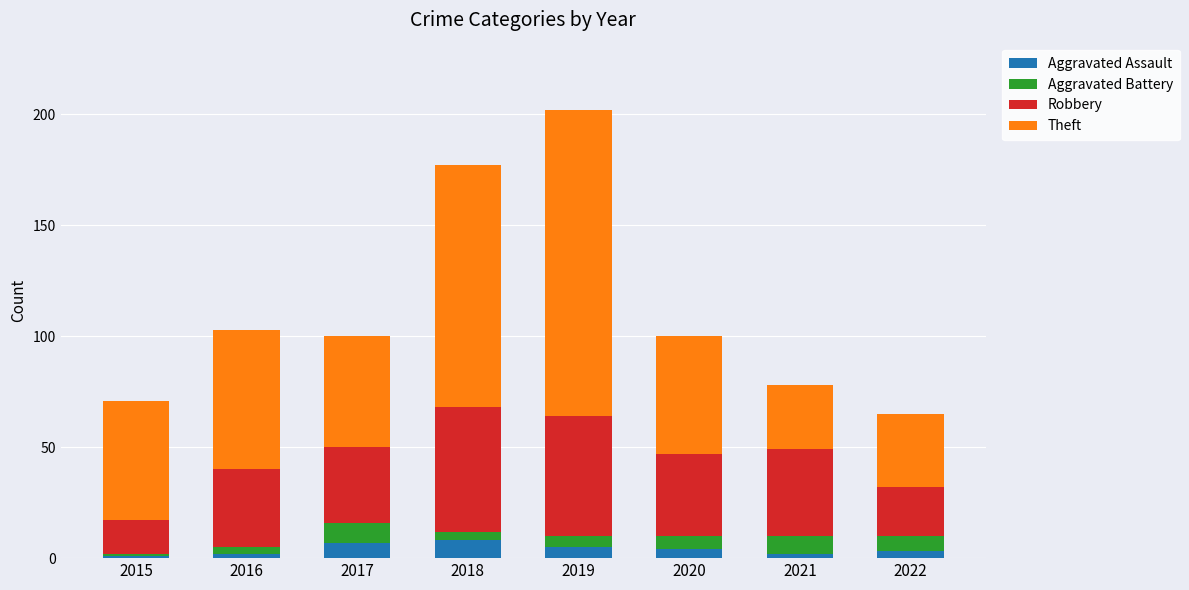

What is the average value of the Aggravated Assault series?

4